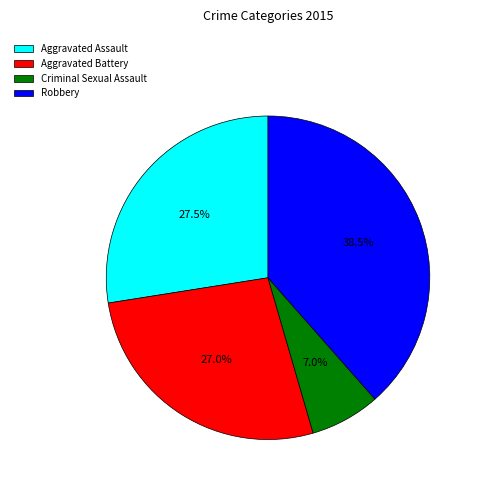

What is the smallest slice in the pie chart?

Criminal Sexual Assault